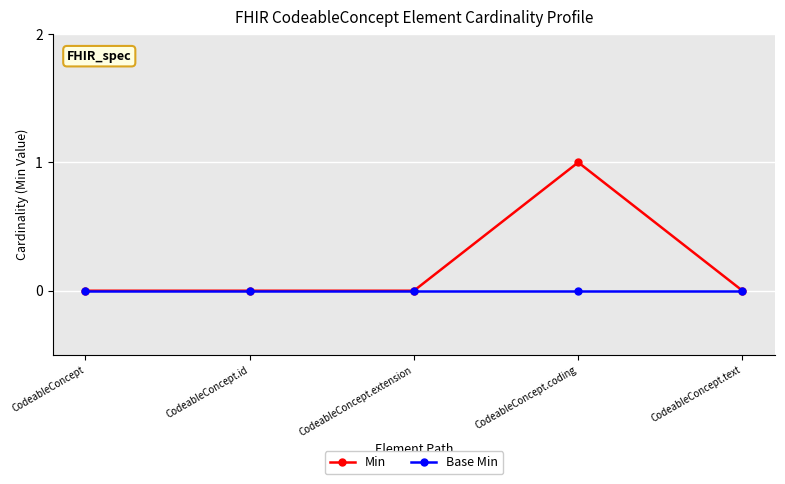

What is the label of the 5th point from the right?

CodeableConcept